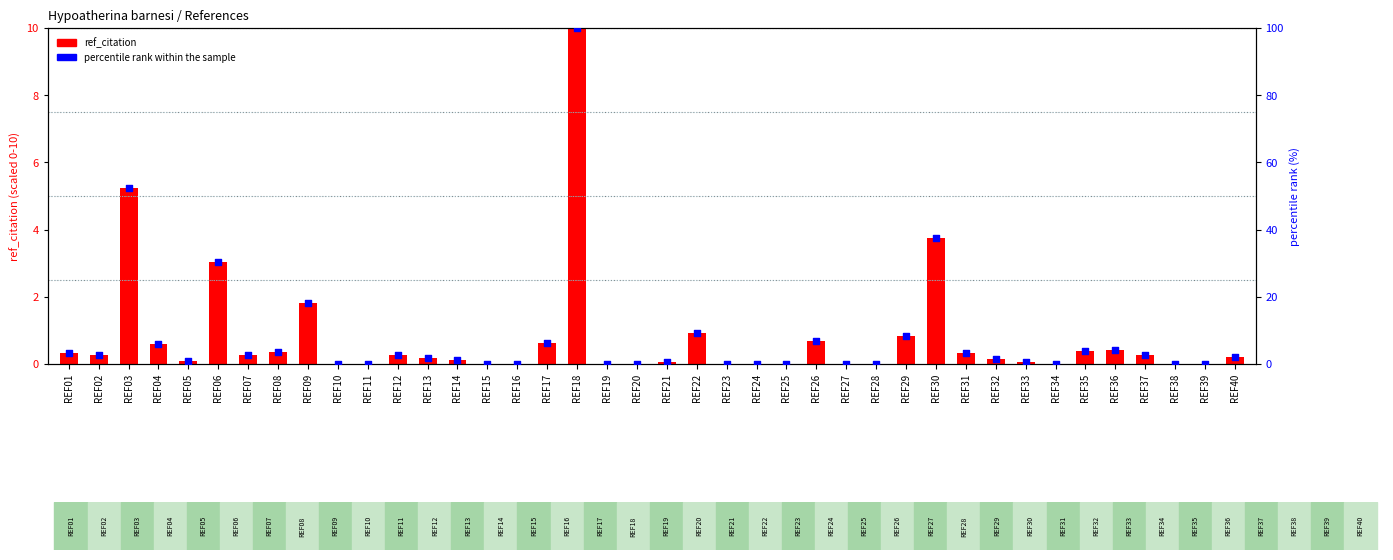

Which series has the largest Y range (max minus min)?

percentile rank within the sample